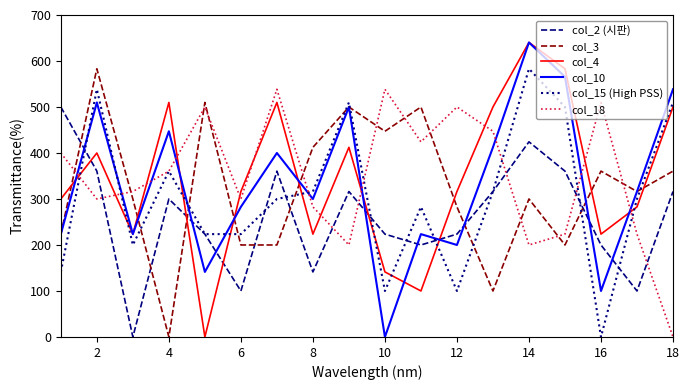

Which series ends up on top after the final intersection of col_4 and col_18?

col_4